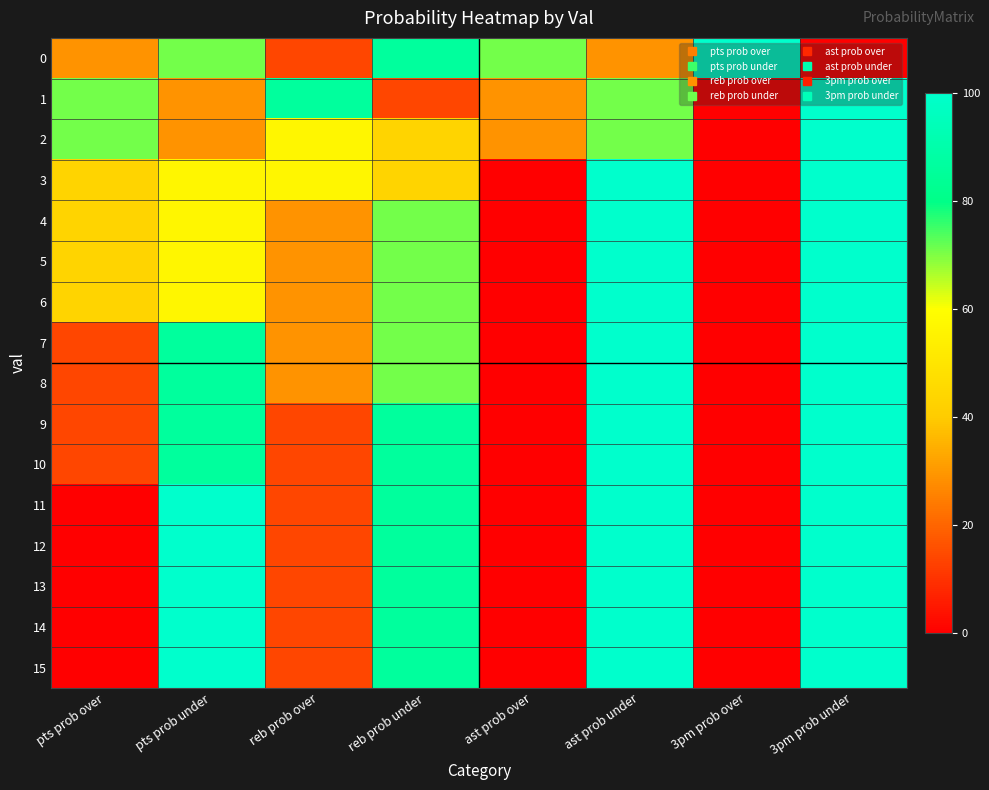

What is the total value across all series at pts prob under?

1201